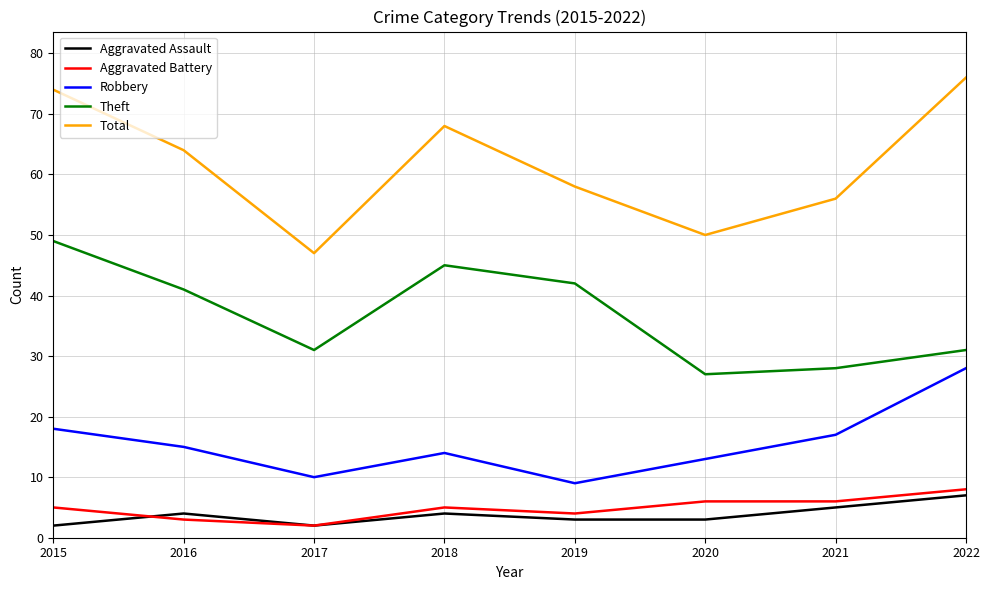

What is the difference between the highest and lowest values at 2022?

69